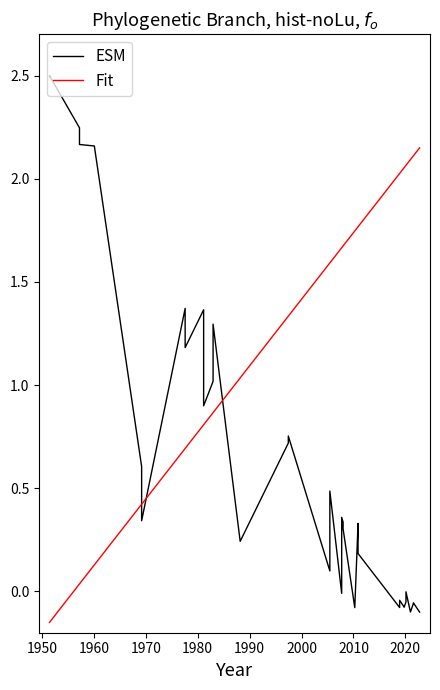

What is the sum of all ESM values?

24.6